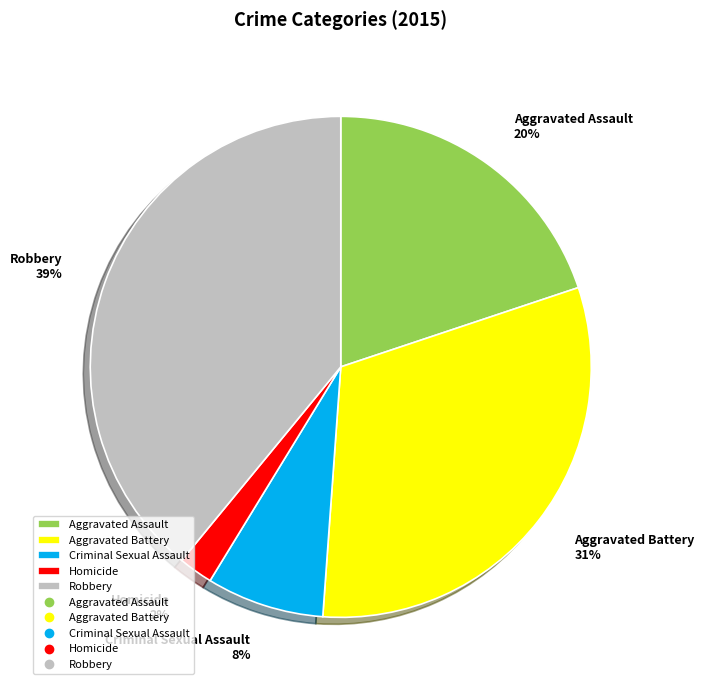

Which slice is the smallest?

Homicide